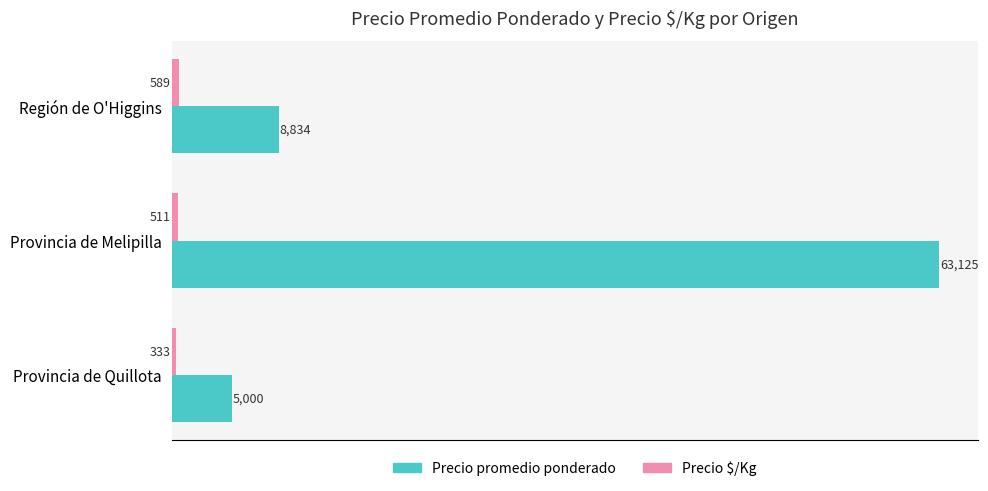

What is the sum of all Precio promedio ponderado values?

76959